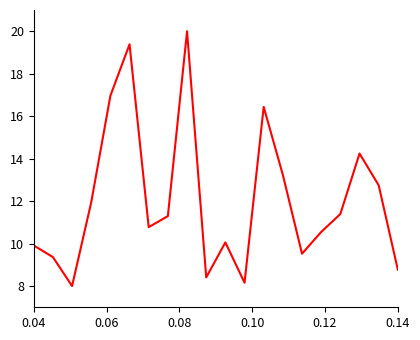

What is the greatest value displayed?

20.0